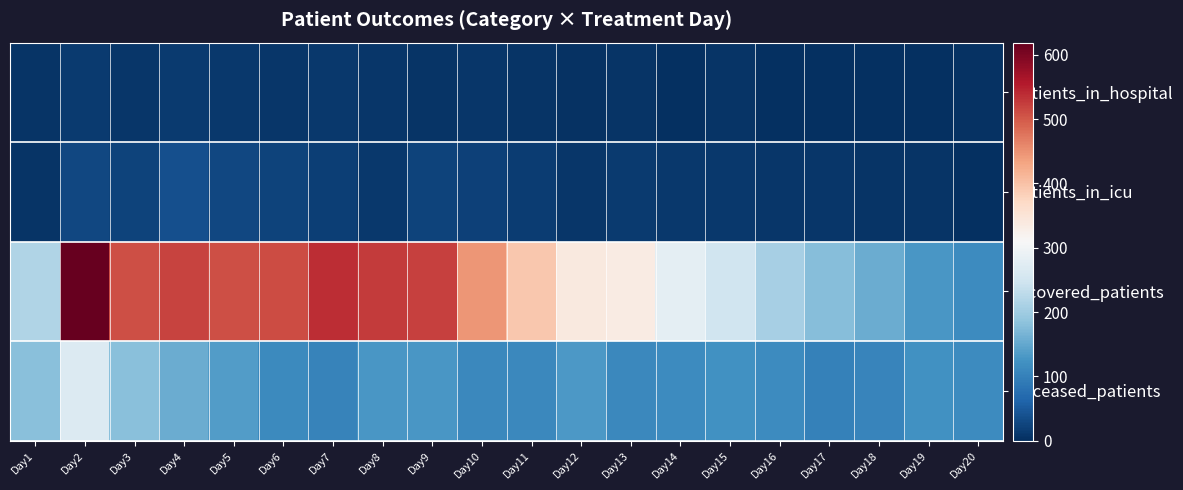

Which category has the lowest value across all series?

Day18